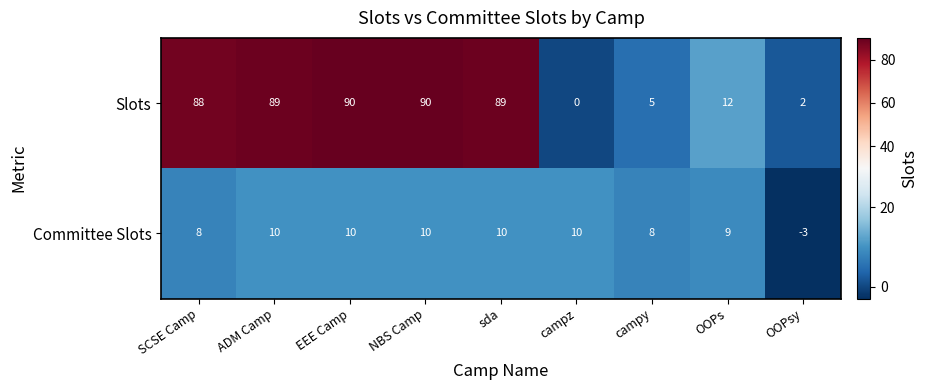

What is the lowest value of the Committee Slots series?

-3